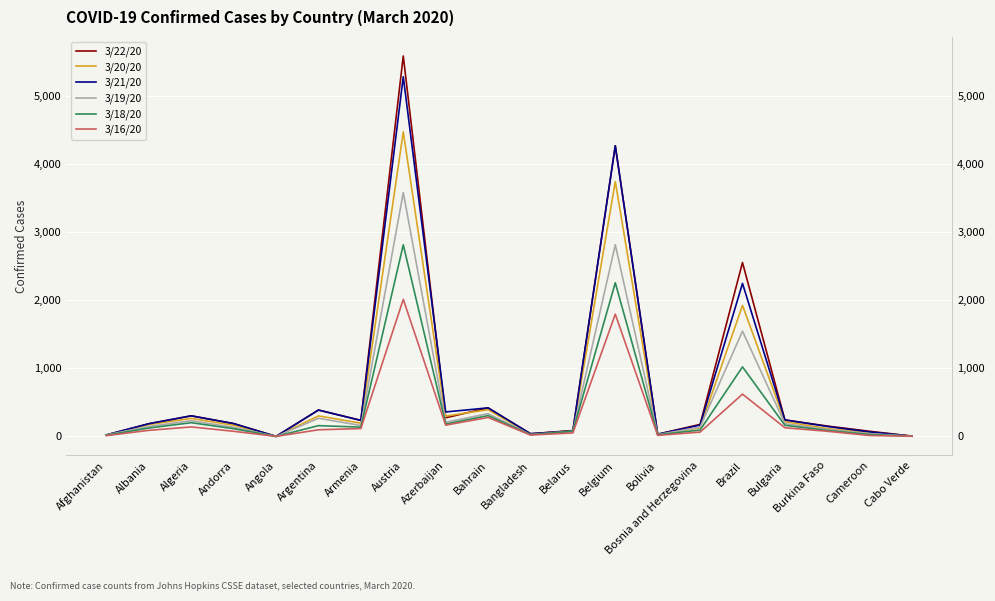

Which series has the largest range (max minus min)?

3/22/20